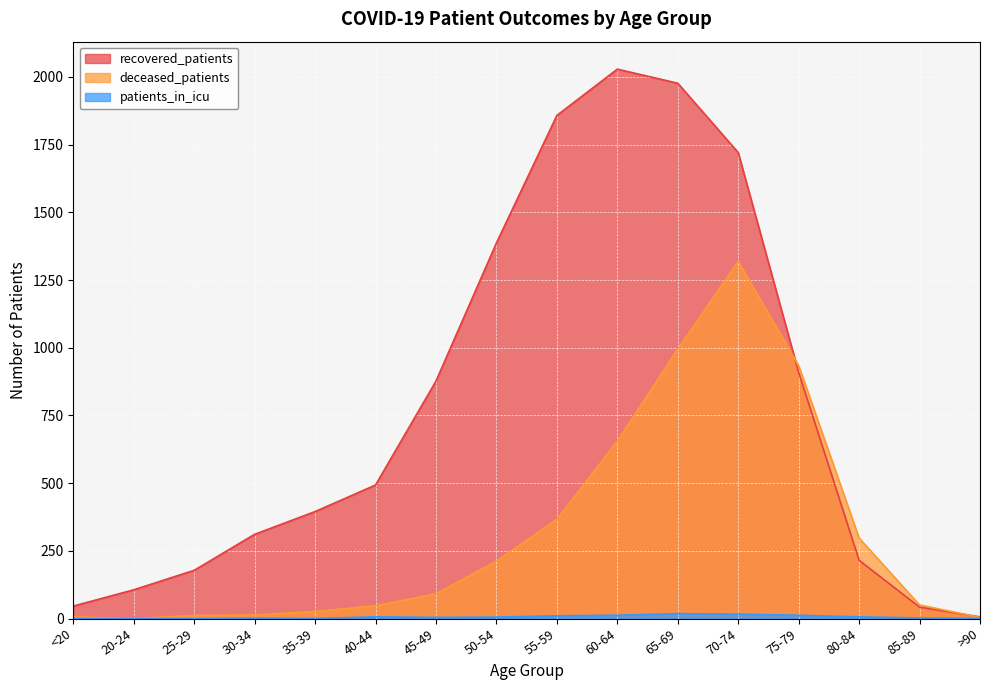

True or false: deceased_patients has more than 1 points higher than both neighbors.

False